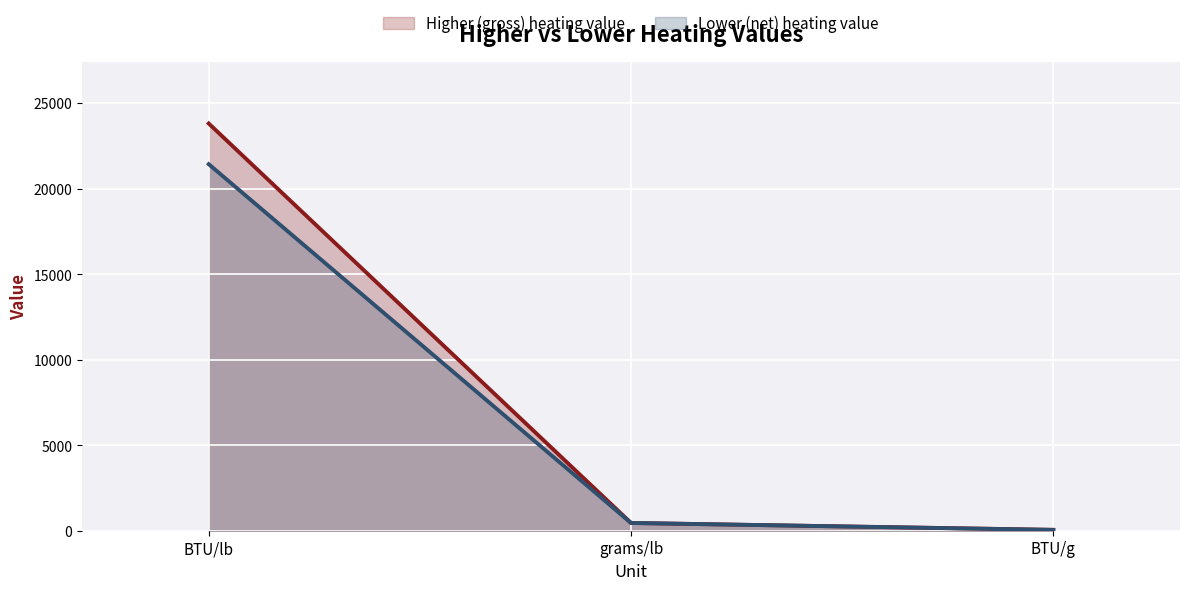

What is the sum of the Lower (net) heating value values at BTU/g and BTU/lb?

21480.3